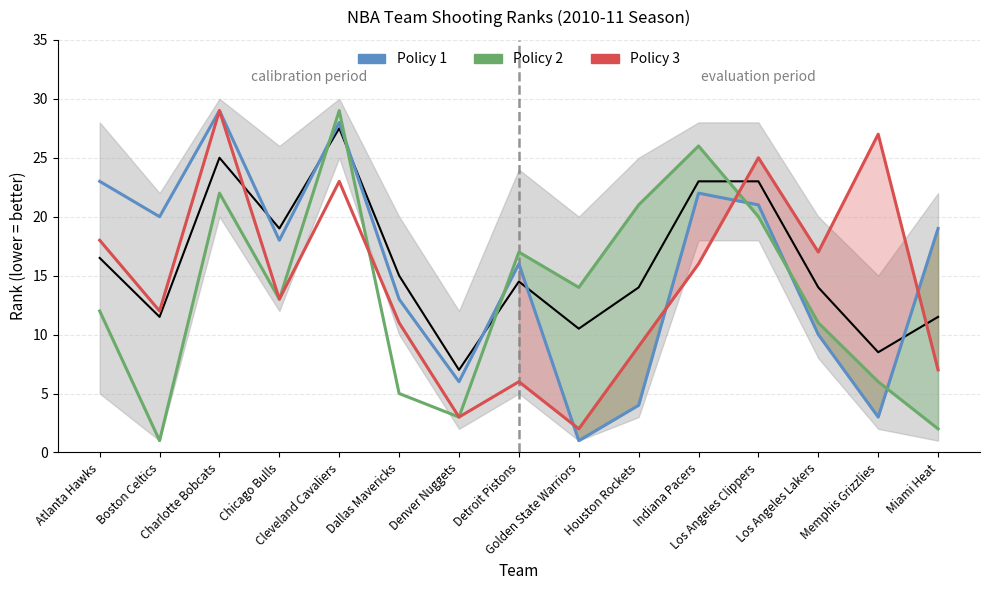

Where do Policy 1 and Policy 3 first cross each other?

Detroit Pistons and Golden State Warriors